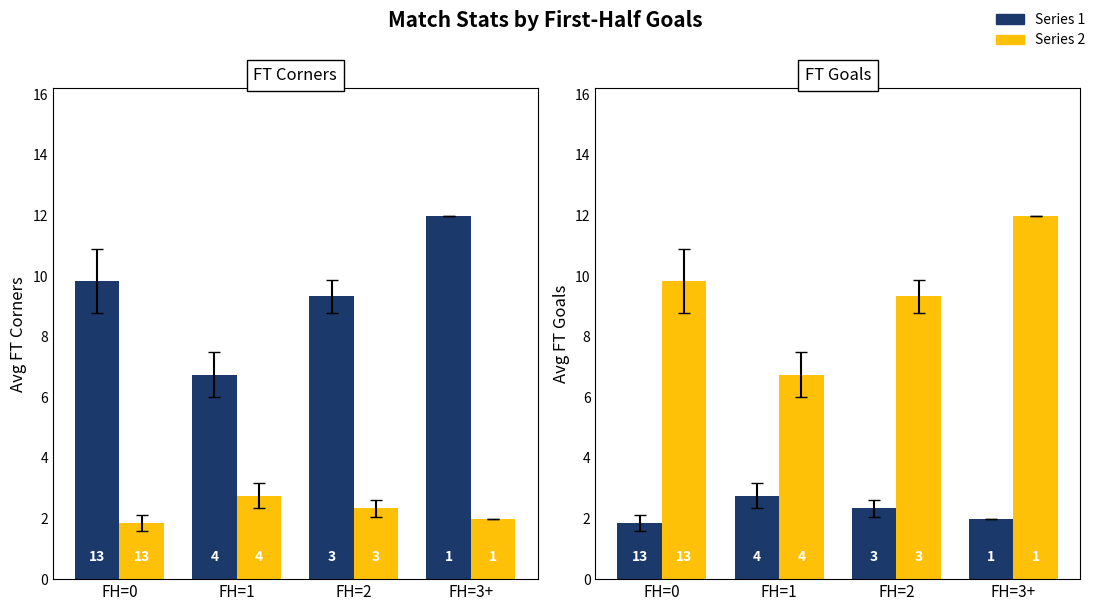

Between FH=0 and FH=2, which is larger?

FH=0